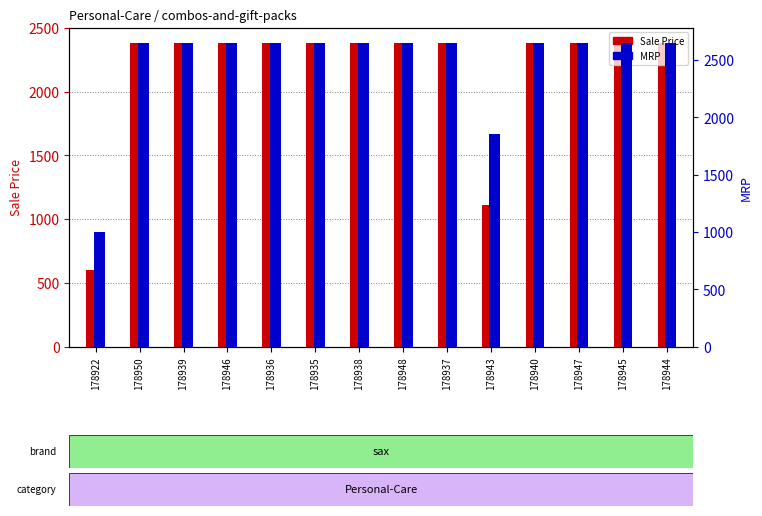

Are the bars grouped side by side (vs. stacked)?

Yes